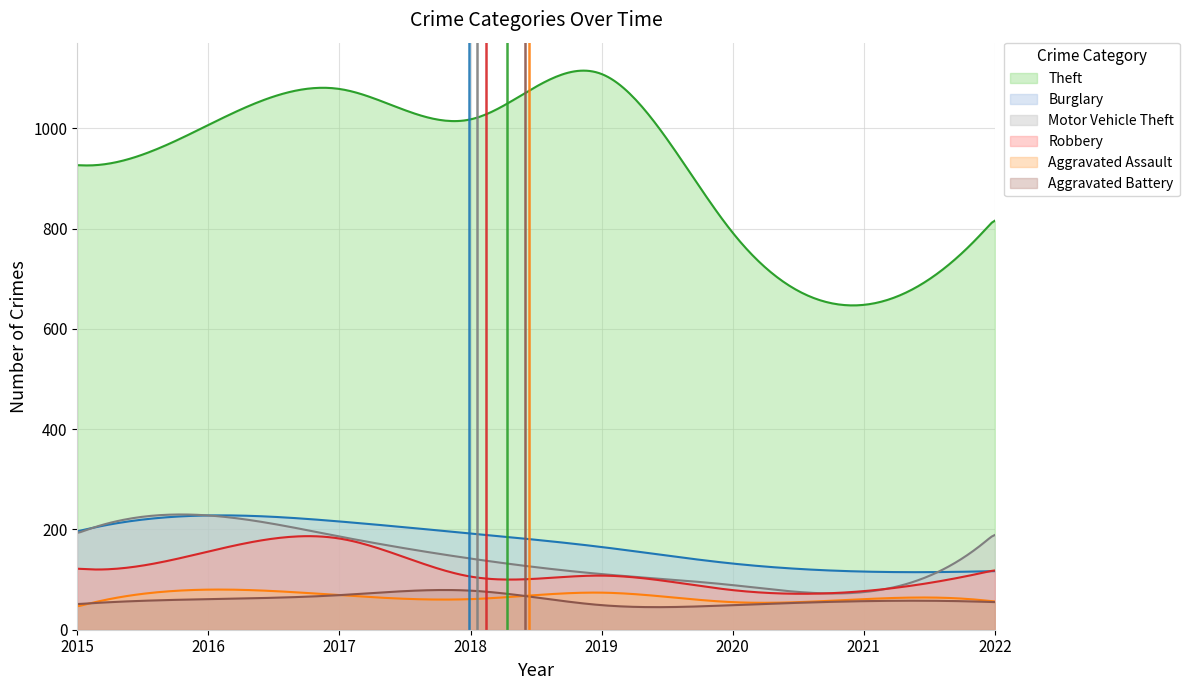

How many Burglary values are between 132 and 216?

5